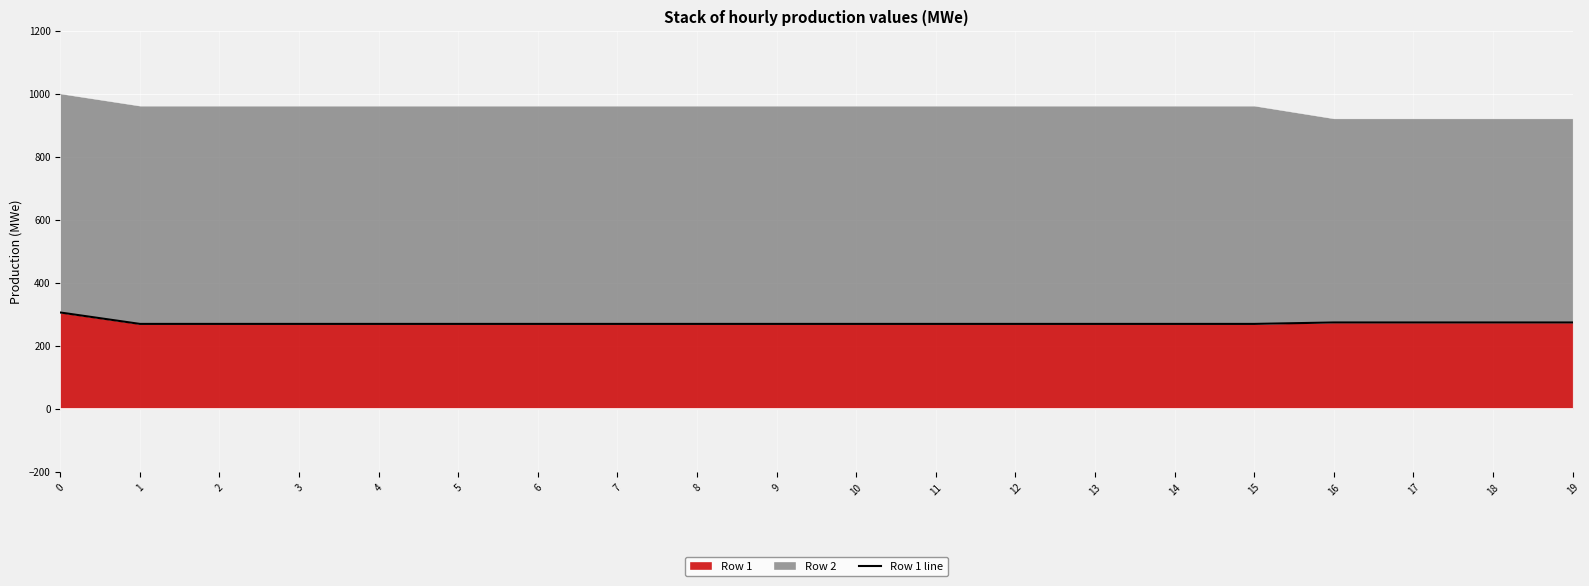

The value at 5 is 88.5. True or false?

False